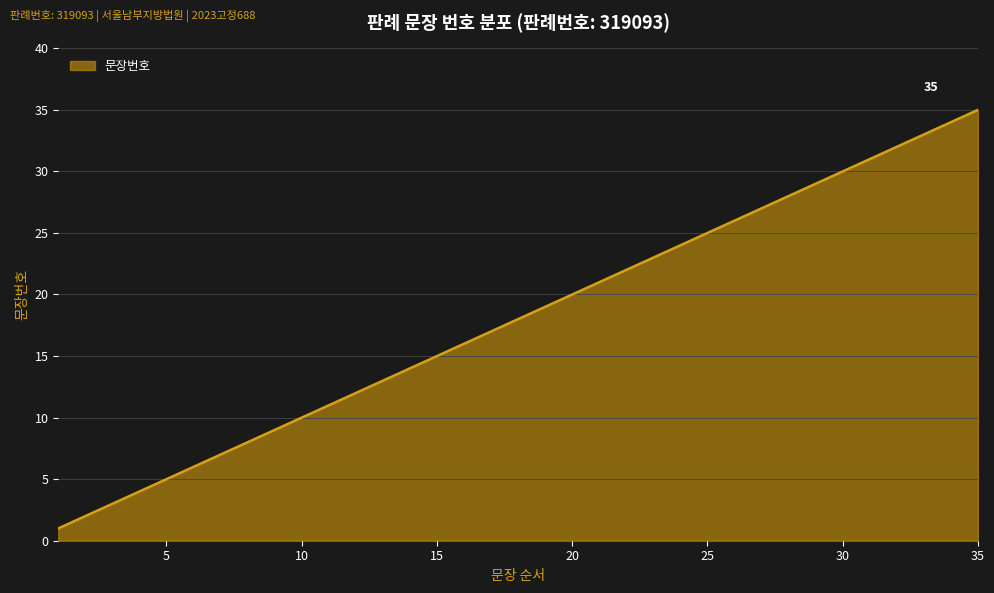

What is the average value?

18